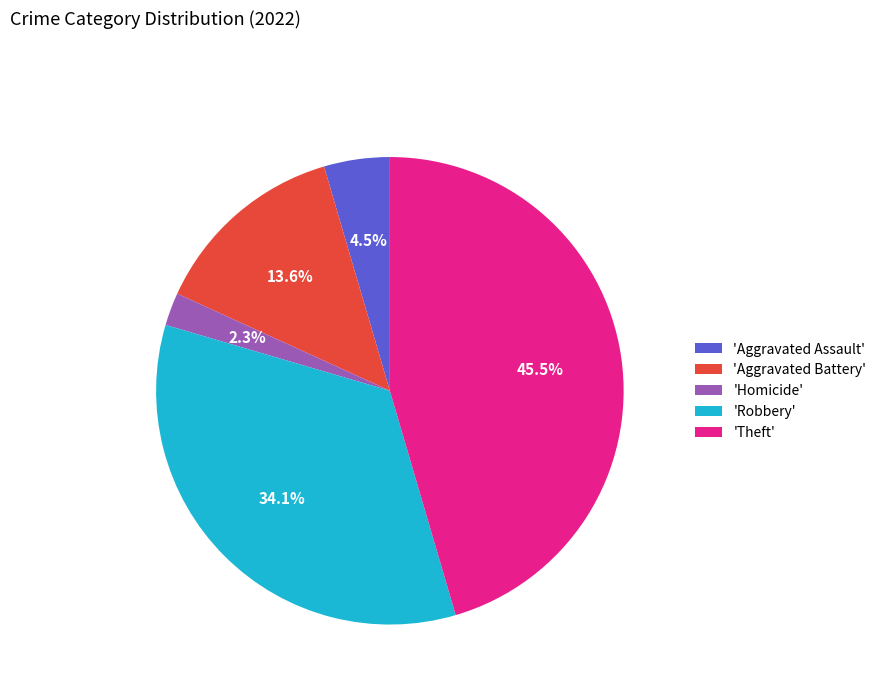

Which category has the smallest portion of the pie?

'Homicide'